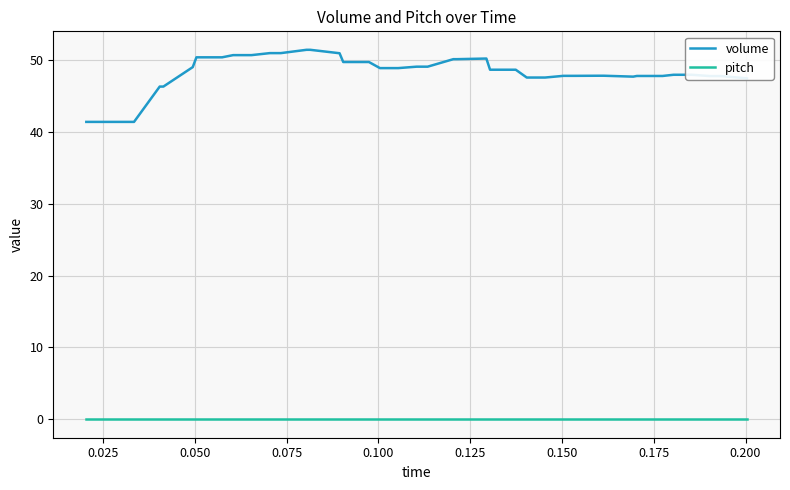

Which series has the largest range (max minus min)?

volume